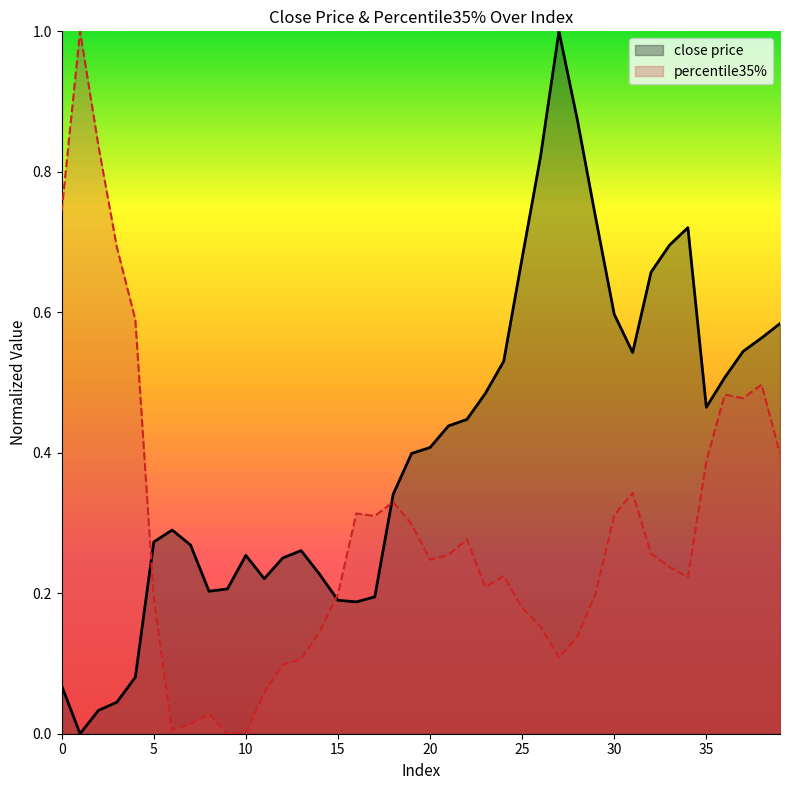

Rank the categories by close price value from lowest to highest.

1, 2, 3, 0, 4, 16, 15, 17, 8, 9, 11, 14, 12, 10, 13, 7, 5, 6, 18, 19, 20, 21, 22, 35, 23, 36, 24, 31, 37, 38, 39, 30, 32, 25, 33, 34, 29, 26, 28, 27